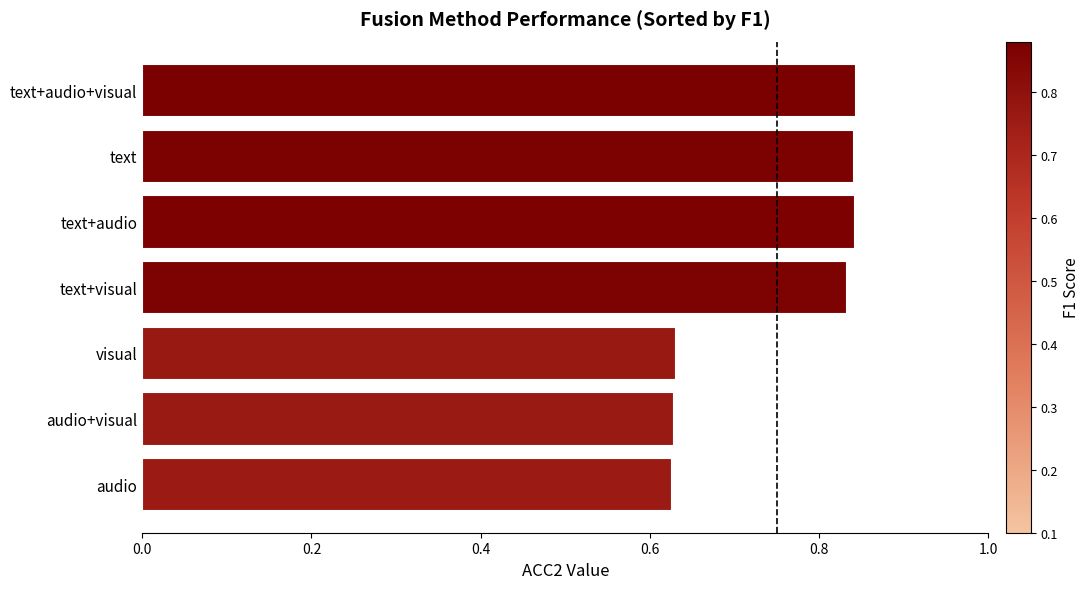

The chart shows a value of 0.9 at visual. True or false?

False